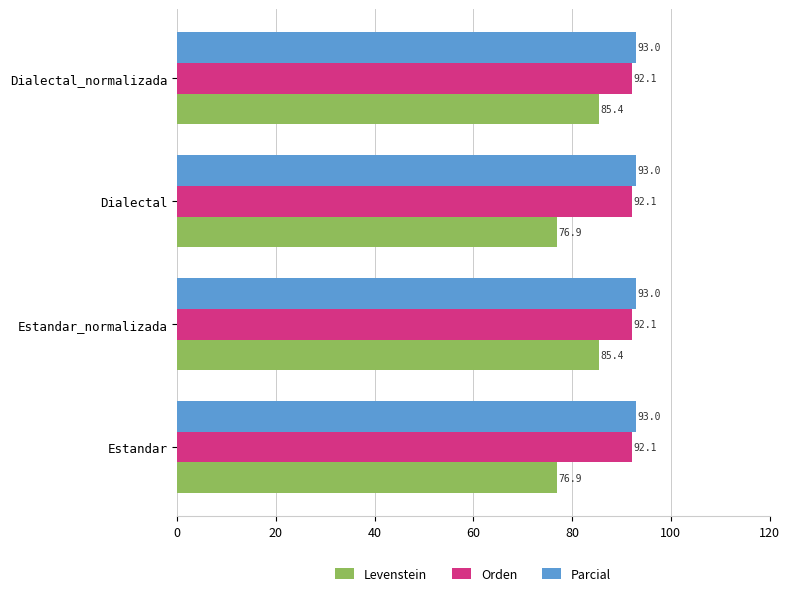

What are all the series names shown in the legend?

Levenstein, Orden, Parcial